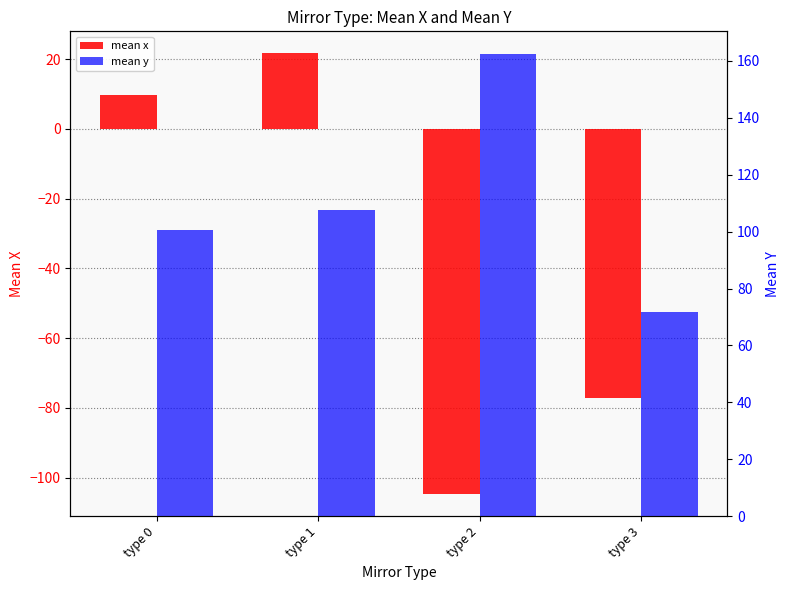

How many data points in mean x are less than 9?

2